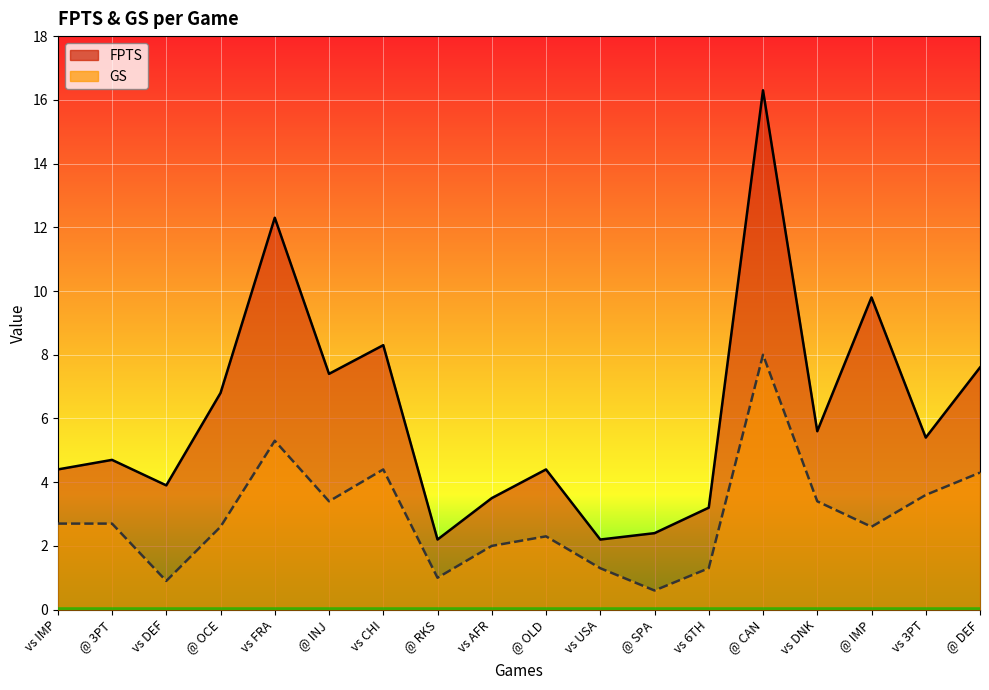

The GS series shows 3.6 at vs 3PT. True or false?

True